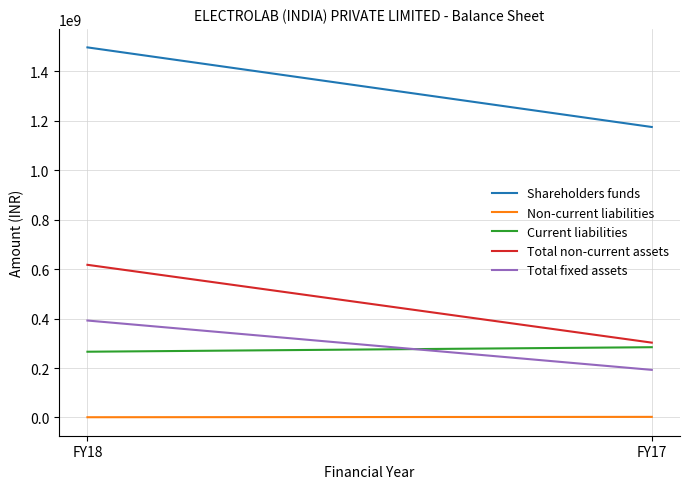

What is the sum of all Current liabilities values?

550040949